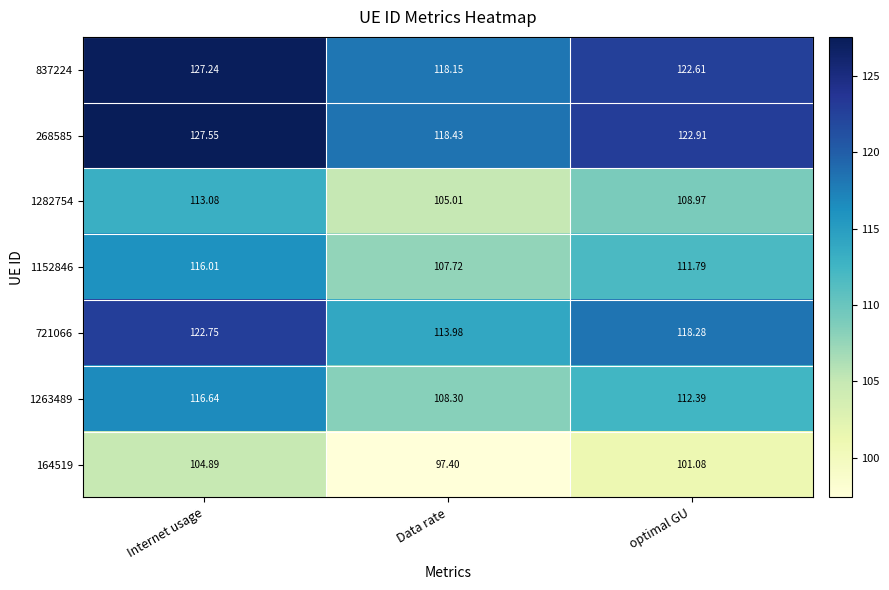

At how many categories does at least one series exceed 108?

3